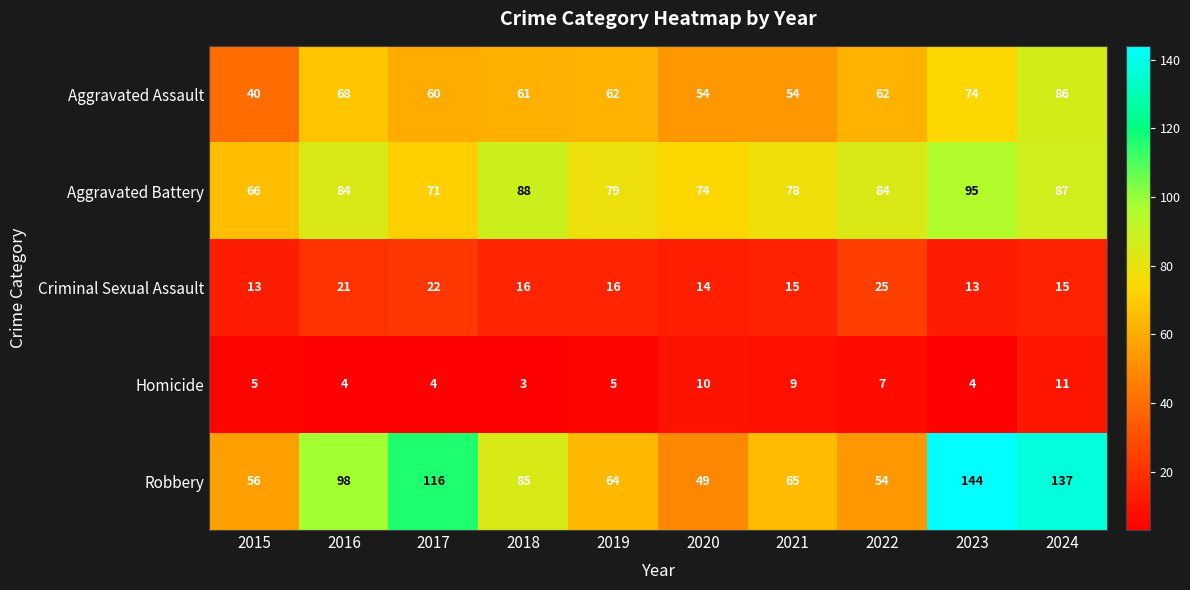

Which series has the largest range (max minus min)?

Robbery